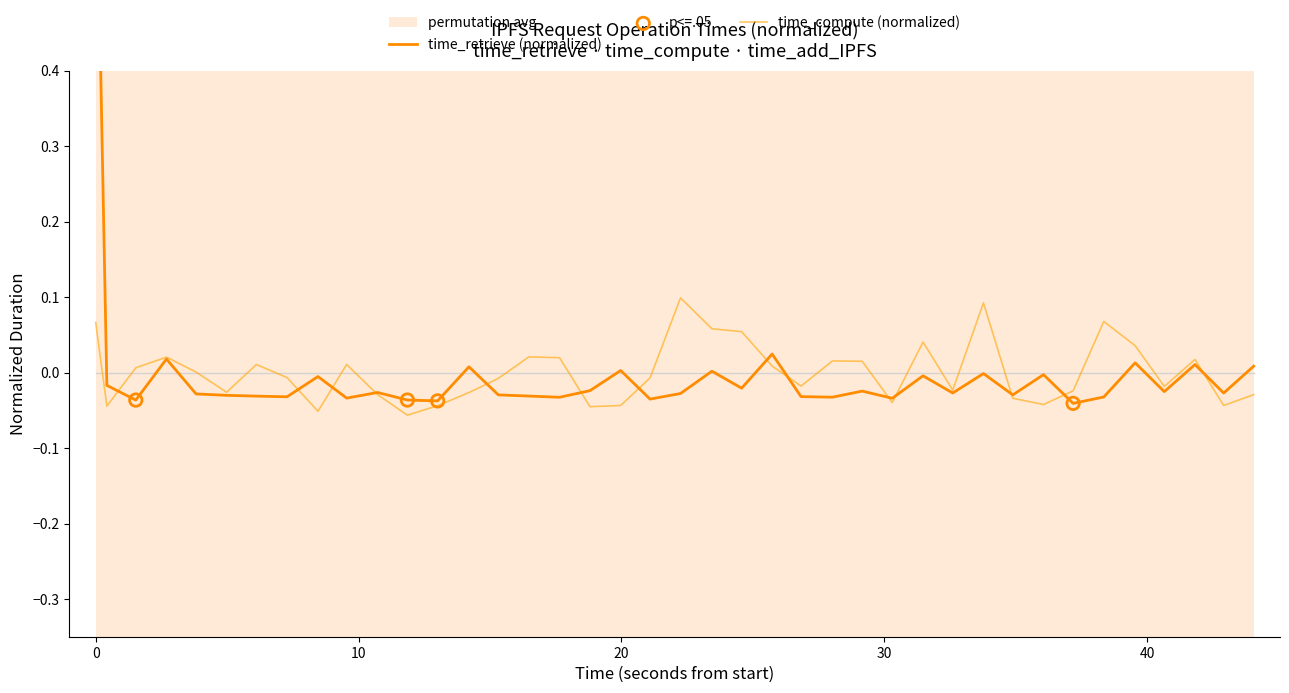

At how many categories does at least one series exceed 0?

22